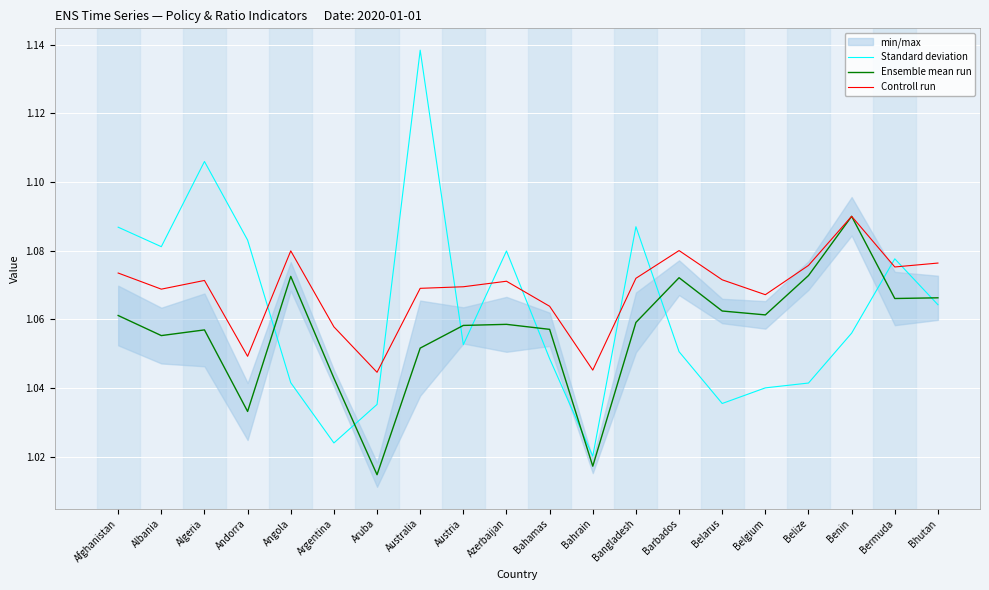

Rank the series by their average value, from lowest to highest.

Ensemble mean run, Standard deviation, Controll run